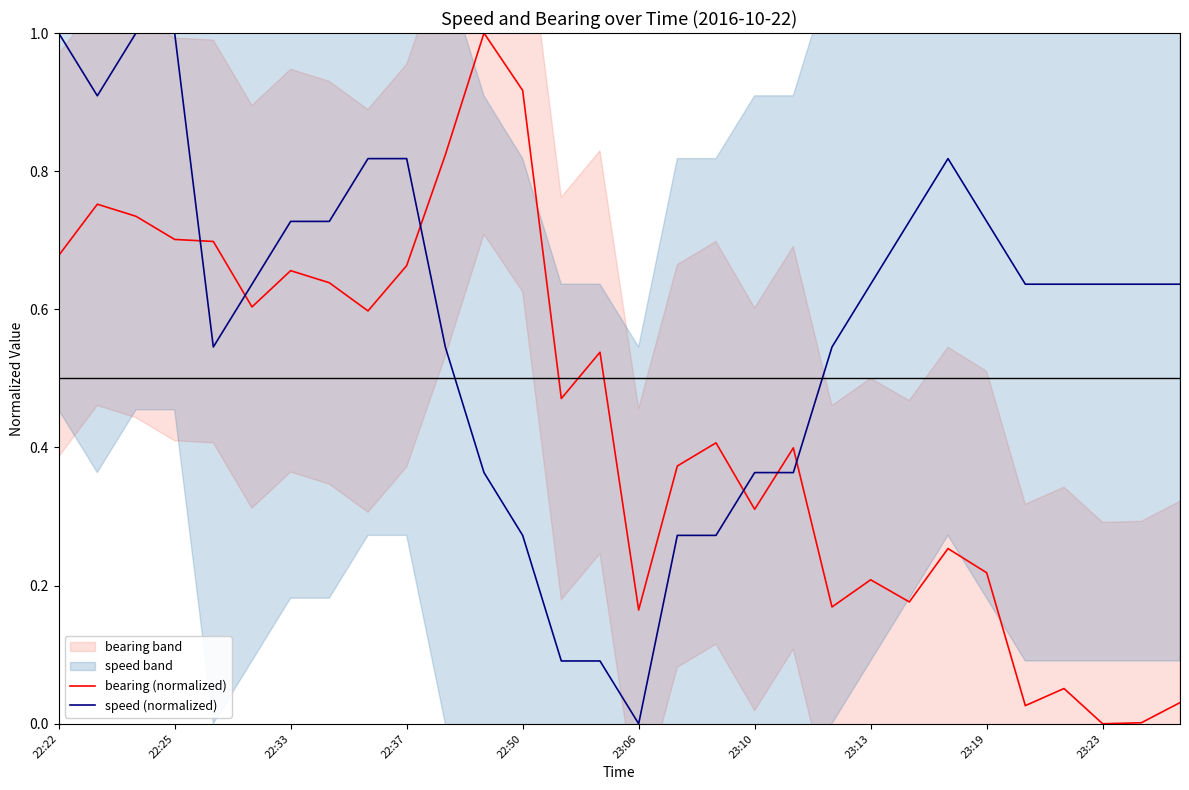

At which label does speed (normalized) reach its minimum?

23:06